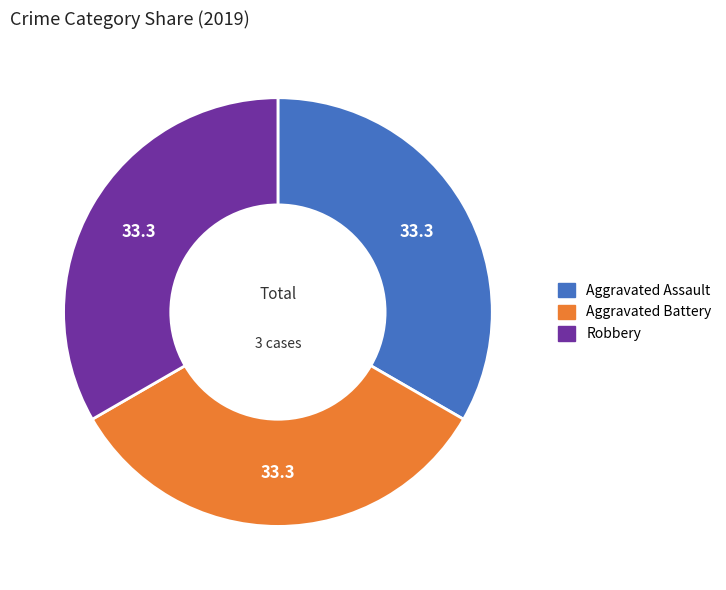

Is there any slice that represents more than half of the pie?

No